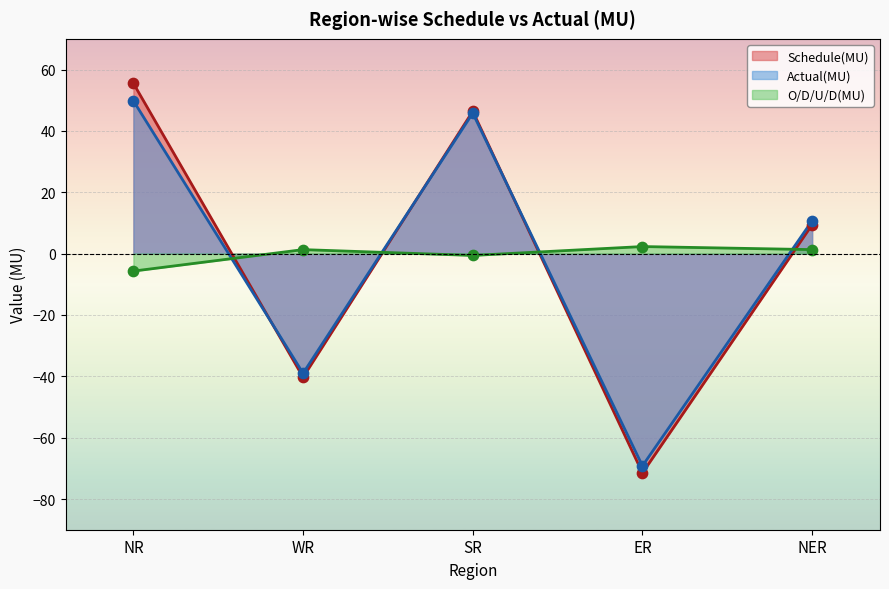

What is the total value across all series at WR?

-78.0